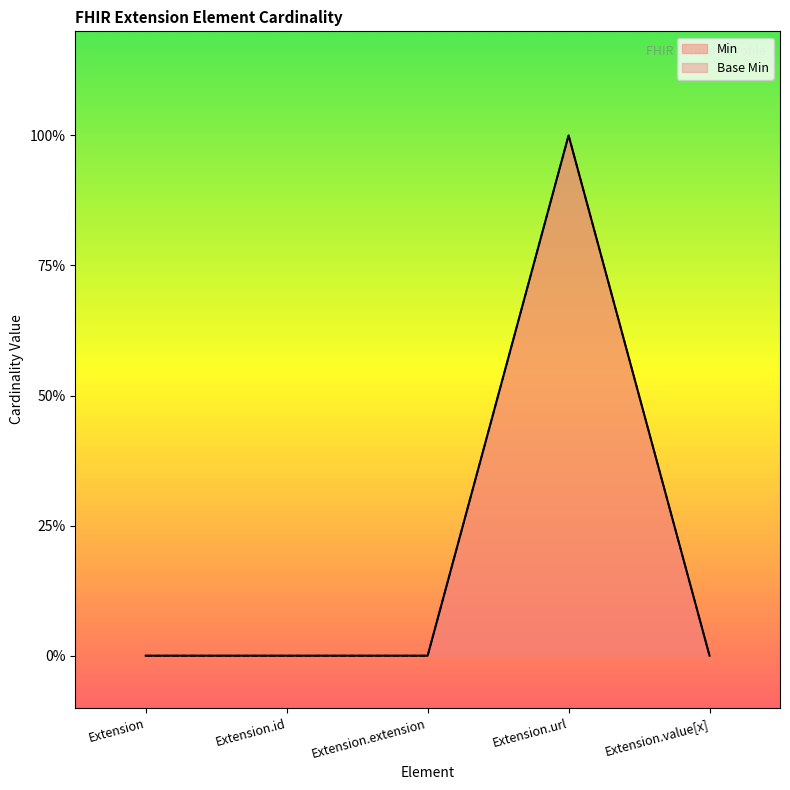

At Extension.url, list the series in order from largest to smallest.

Min, Base Min